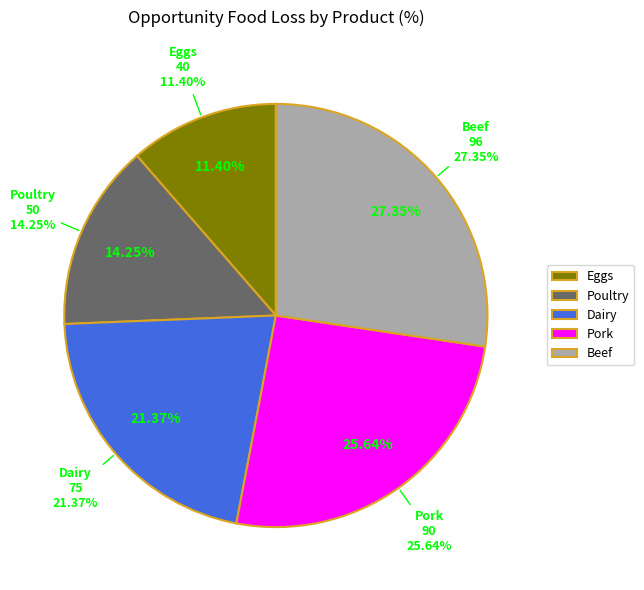

What is the largest slice in the pie chart?

Beef